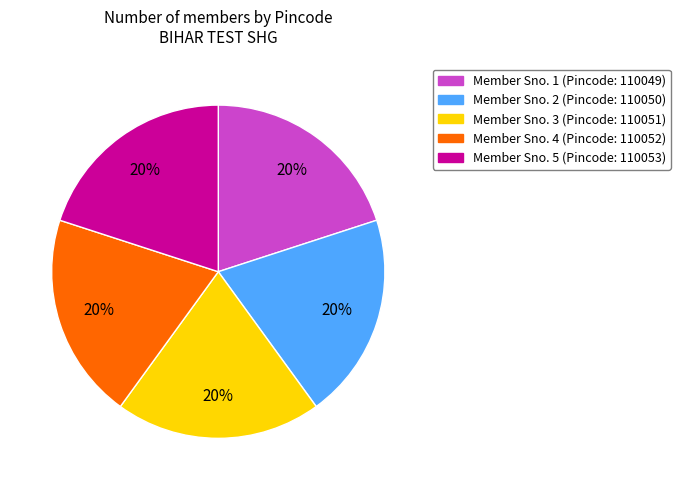

Does any single category account for the majority?

No